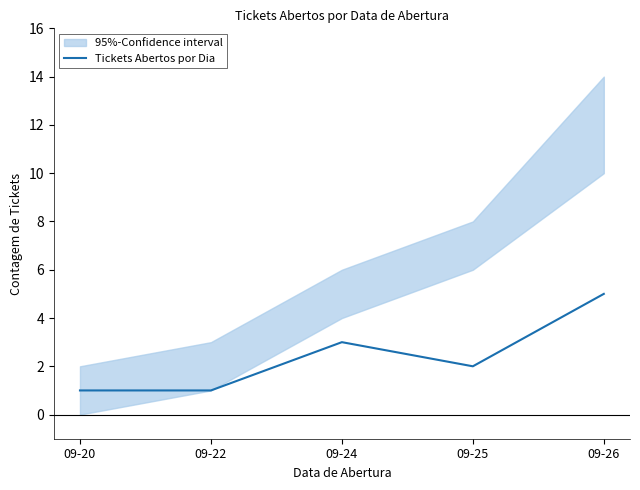

Does the chart have visible grid lines?

No